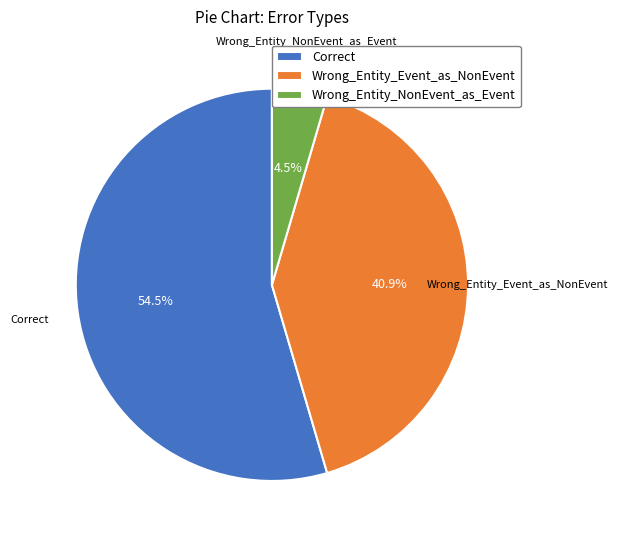

To the nearest percent, what percentage of the pie is Wrong_Entity_Event_as_NonEvent?

41%